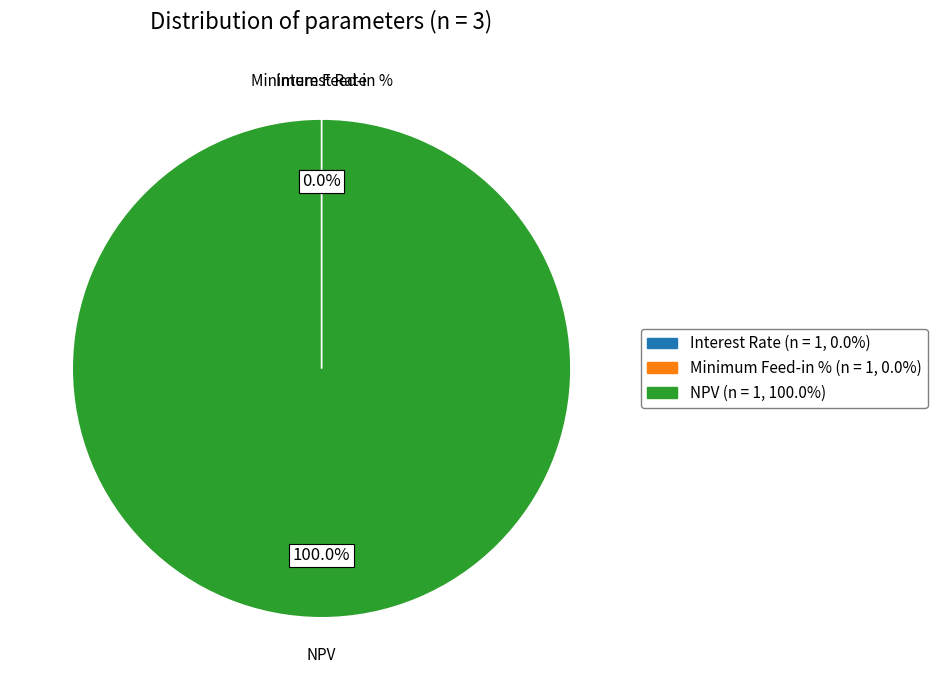

Which category has the biggest portion of the pie?

NPV